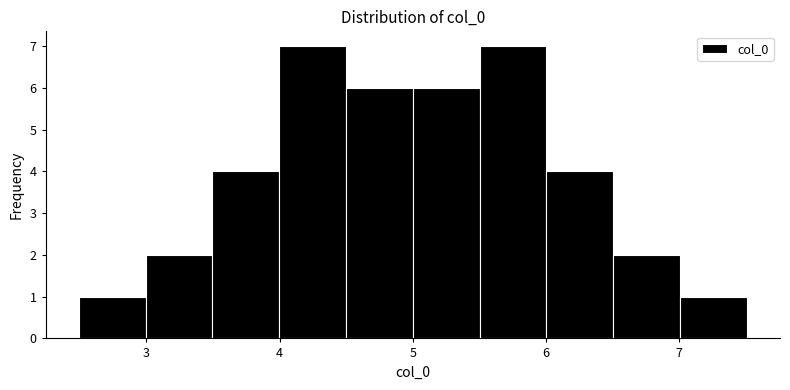

Reading left to right, transcribe this chart: for each bar, give the range it covers on the x-axis and its height. Neither the bar edges nor the heights are printed on the chart, so give them approximately, as read against the axes.

2.5 to 3.0: 1
3.0 to 3.5: 2
3.5 to 4.0: 4
4.0 to 4.5: 7
4.5 to 5.0: 6
5.0 to 5.5: 6
5.5 to 6.0: 7
6.0 to 6.5: 4
6.5 to 7.0: 2
7.0 to 7.5: 1